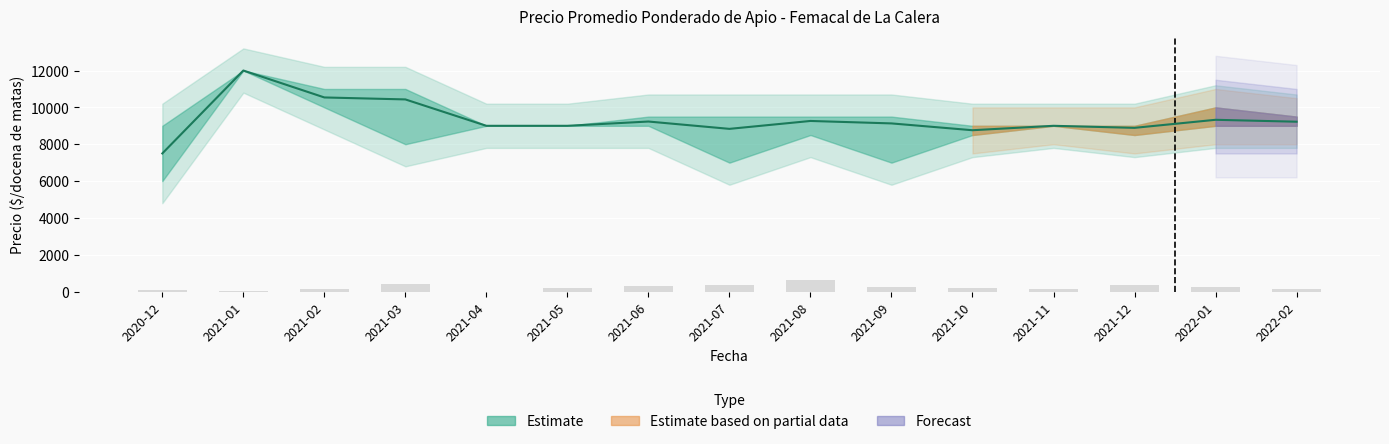

What value does the data have at 2021-11?

155.0